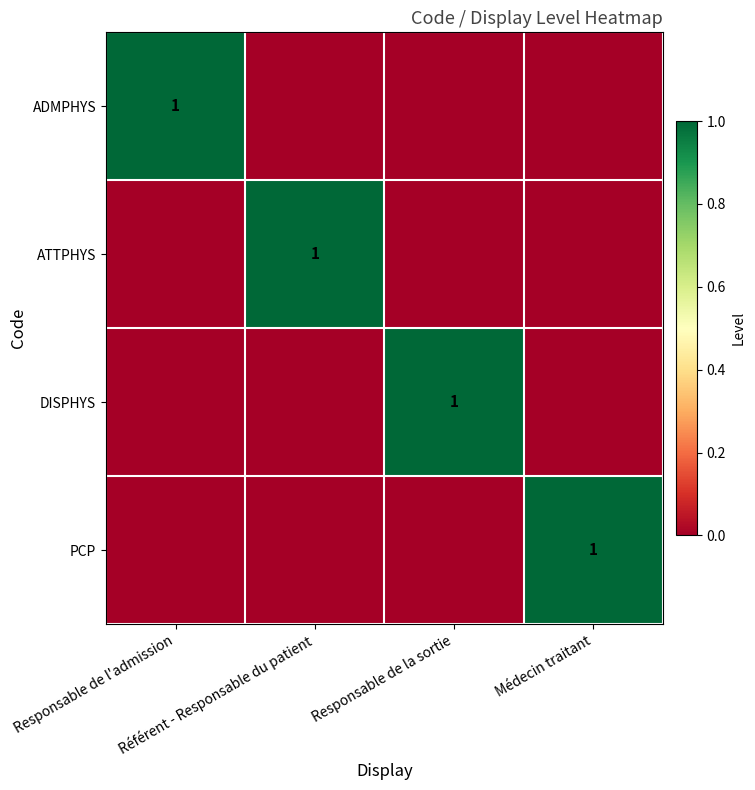

Rank the series by their maximum value, from highest to lowest.

ADMPHYS, ATTPHYS, DISPHYS, PCP